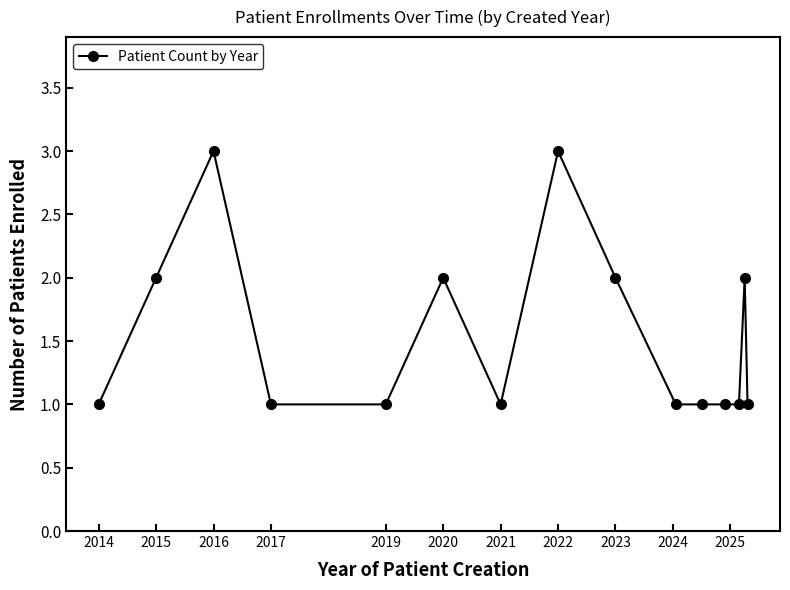

Reading left to right, extract all data points from this chart.

1	2	3	1	1	2	1	3	2	1	1	1	1	2	1